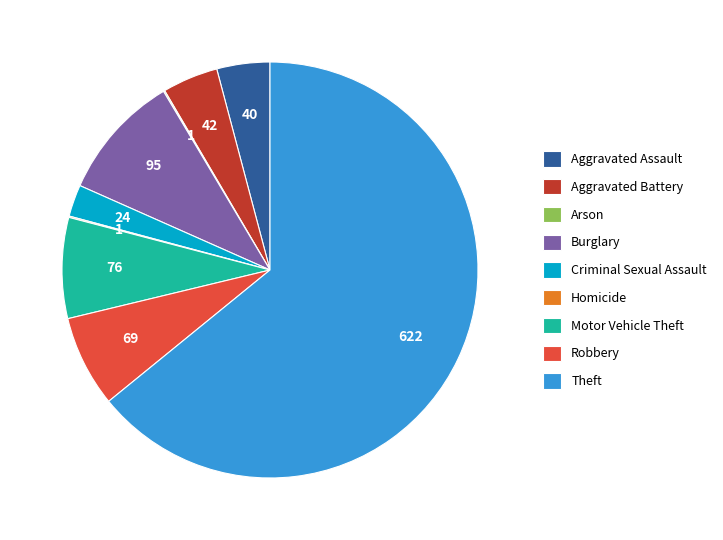

Which slice represents more than half of the pie?

Theft